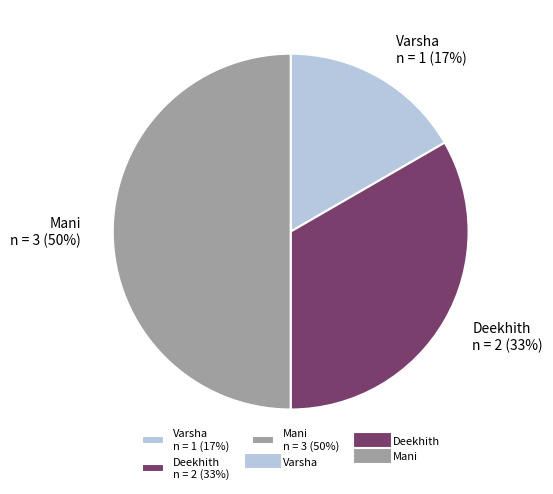

To the nearest percent, what portion does Mani represent?

50%